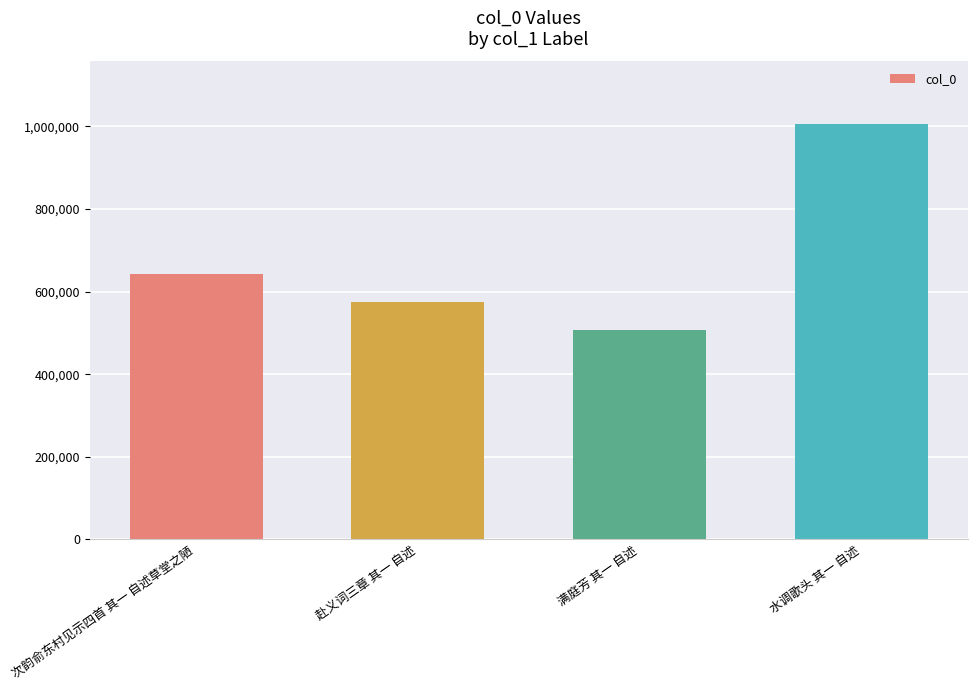

The chart shows a value of 1006145 at 水调歌头 其一 自述. True or false?

True